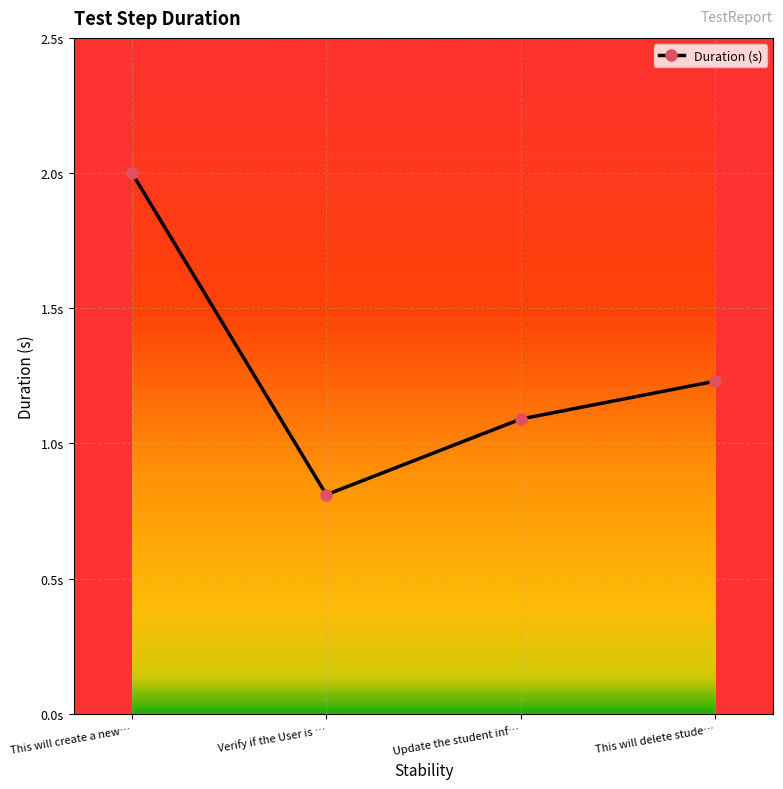

What is the label of the 1st point from the right?

This will delete stude…